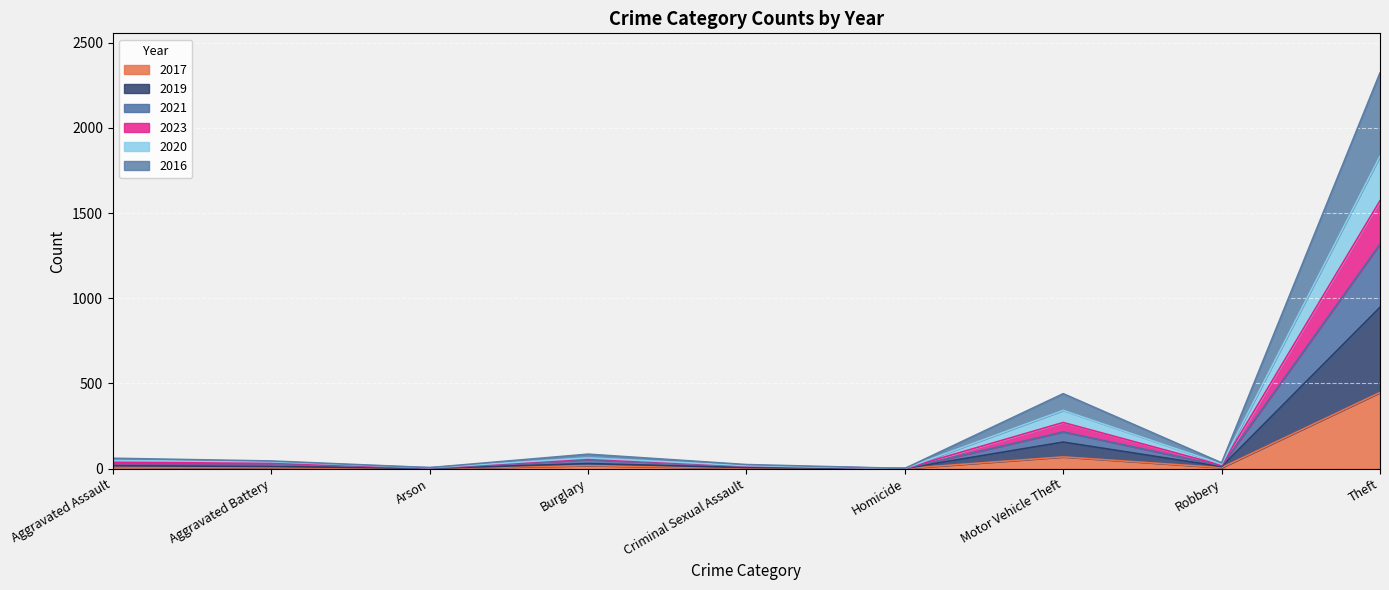

How many data points in 2017 are less than 6?

4